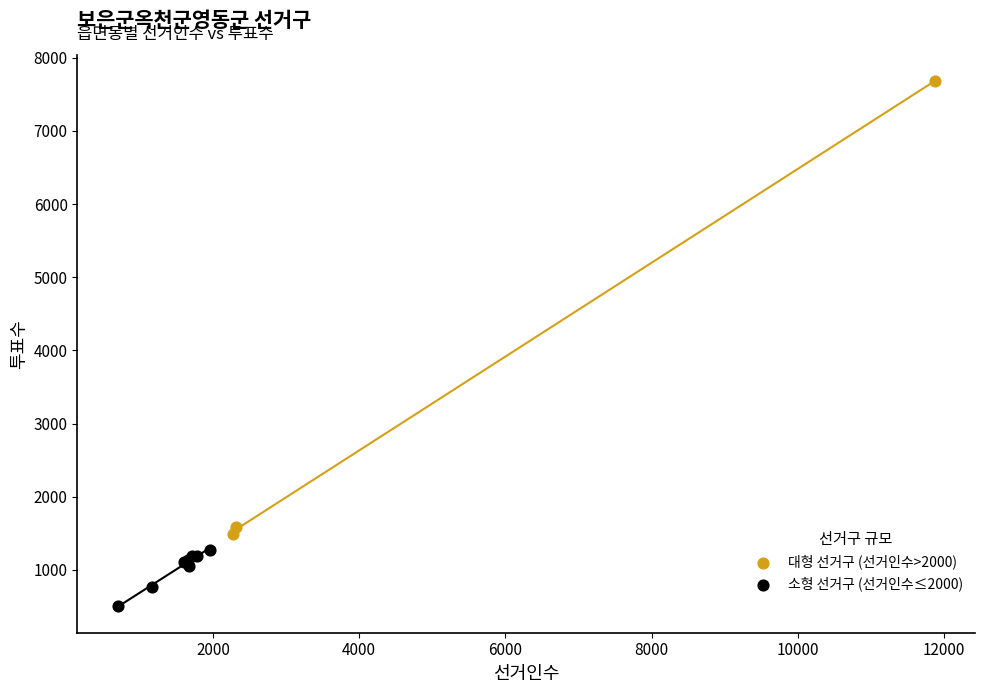

Which series reaches the minimum Y coordinate?

소형 선거구 (선거인수≤2000)